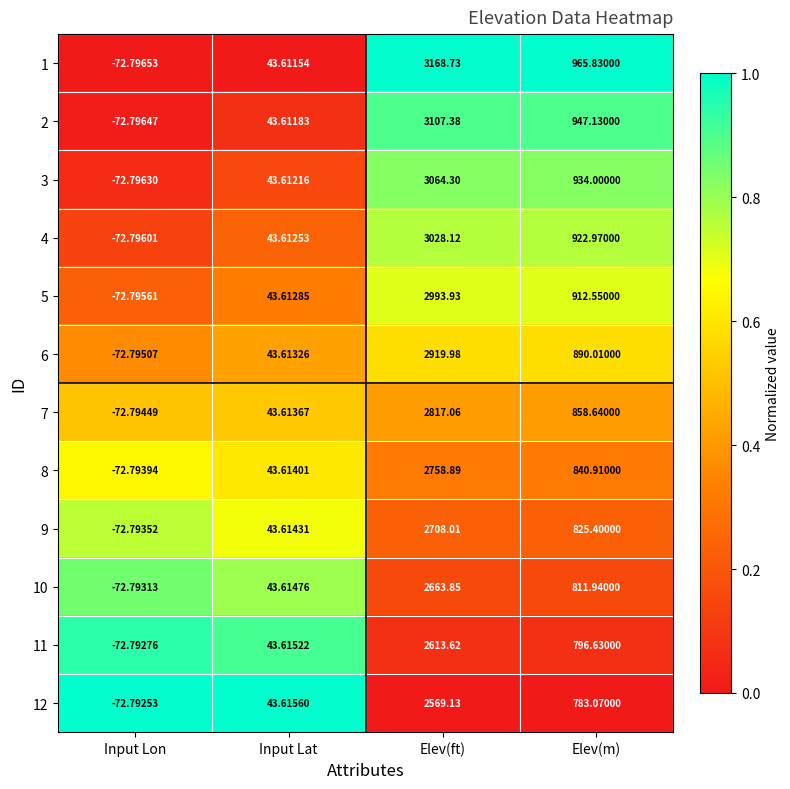

Which series has the largest total across all categories?

1